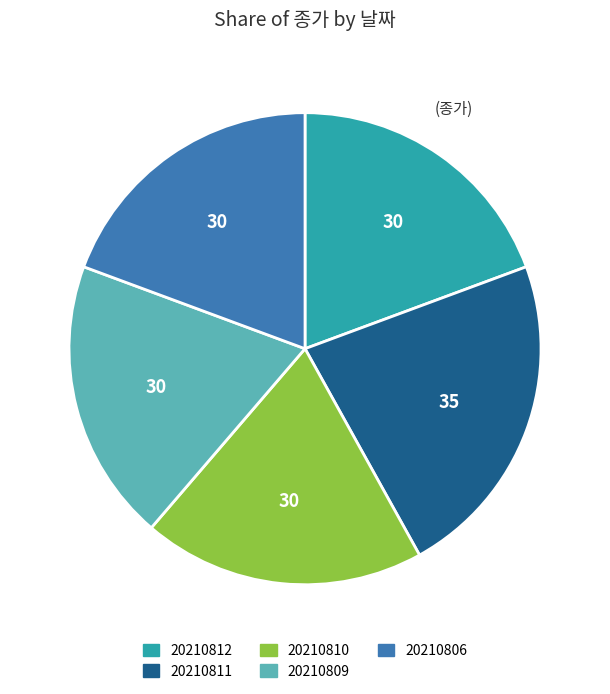

True or false: 20210811 accounts for 17% of the total.

False